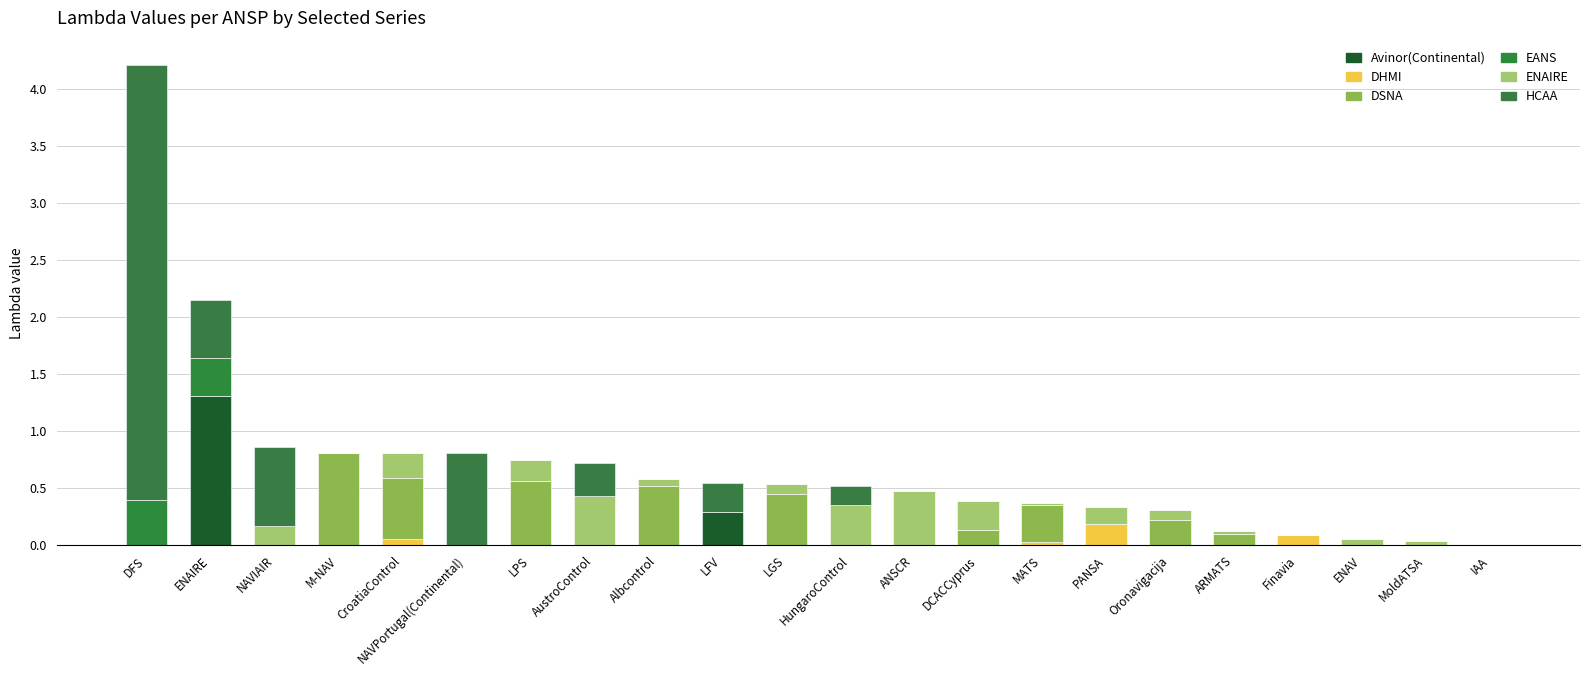

What is the sum of all HCAA values?

6.5